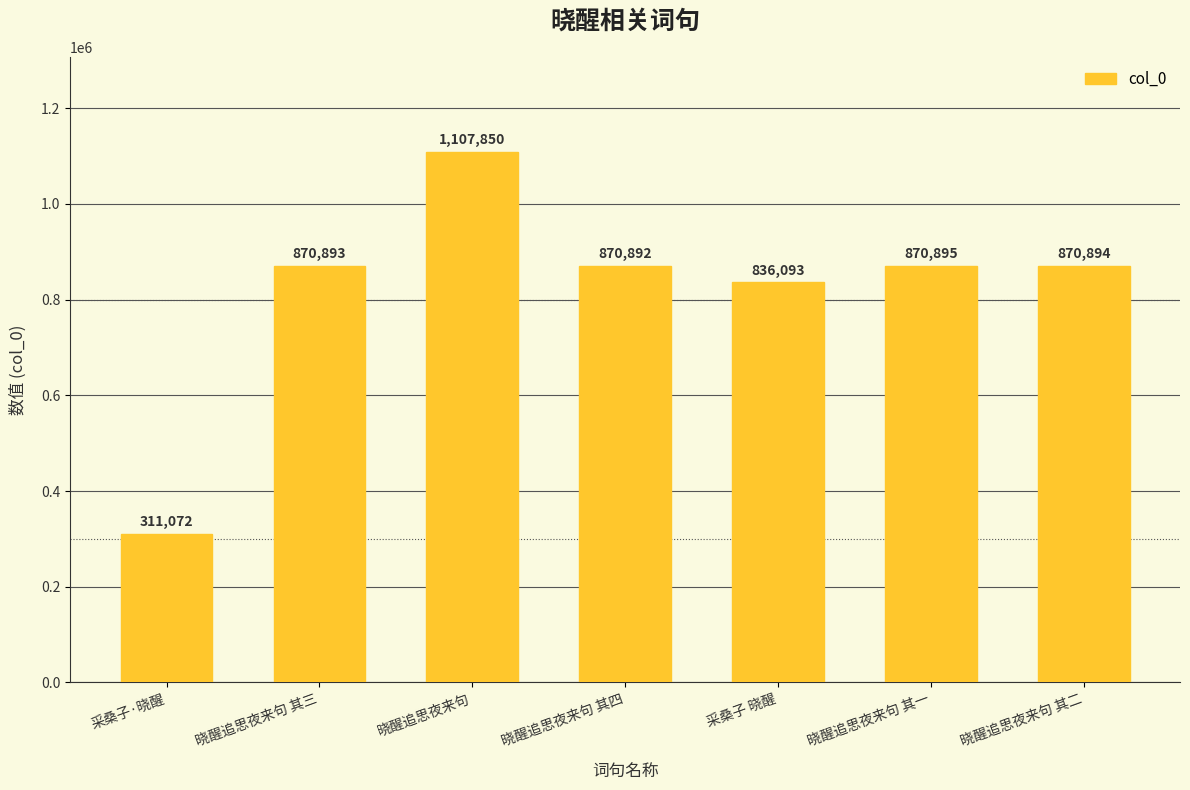

What is the change in value from 晓醒追思夜来句 其三 to 采桑子 晓醒?

-34800